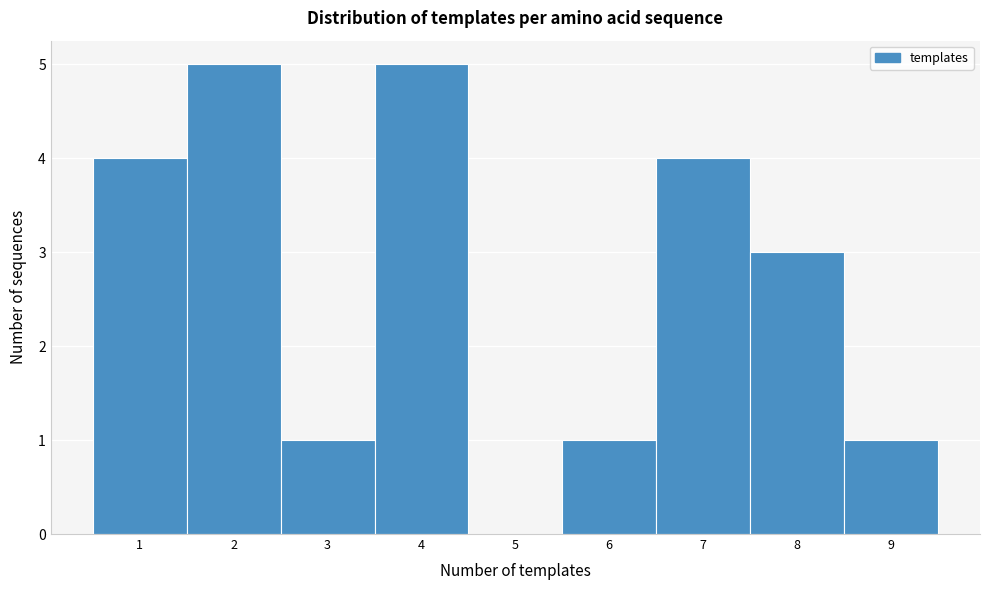

Reading left to right, transcribe this chart: for each bar, give the range it covers on the x-axis and its height. The values are not printed on the chart, so give them approximately, as read against the axis.

0.5 to 1.5: 4
1.5 to 2.5: 5
2.5 to 3.5: 1
3.5 to 4.5: 5
4.5 to 5.5: 0
5.5 to 6.5: 1
6.5 to 7.5: 4
7.5 to 8.5: 3
8.5 to 9.5: 1